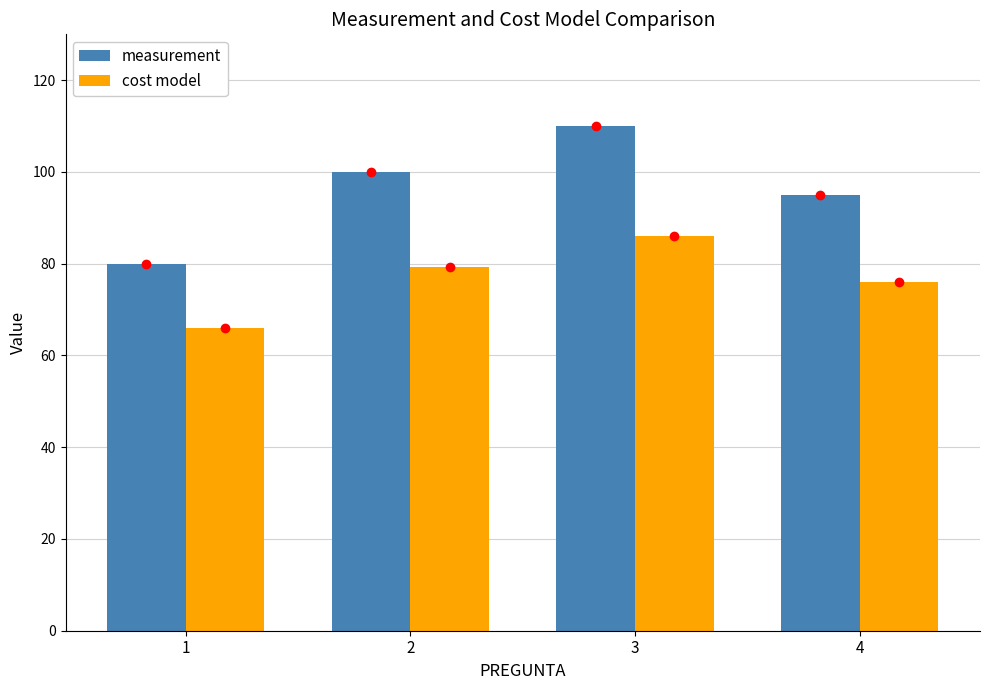

The value of measurement at 1 is 80.0. True or false?

True